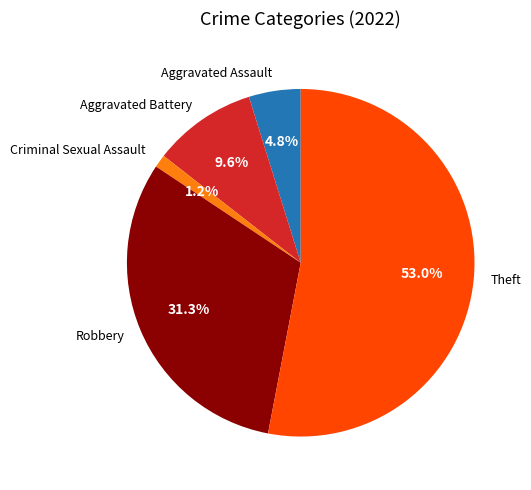

Combined, do Theft and Criminal Sexual Assault account for over 50%?

Yes